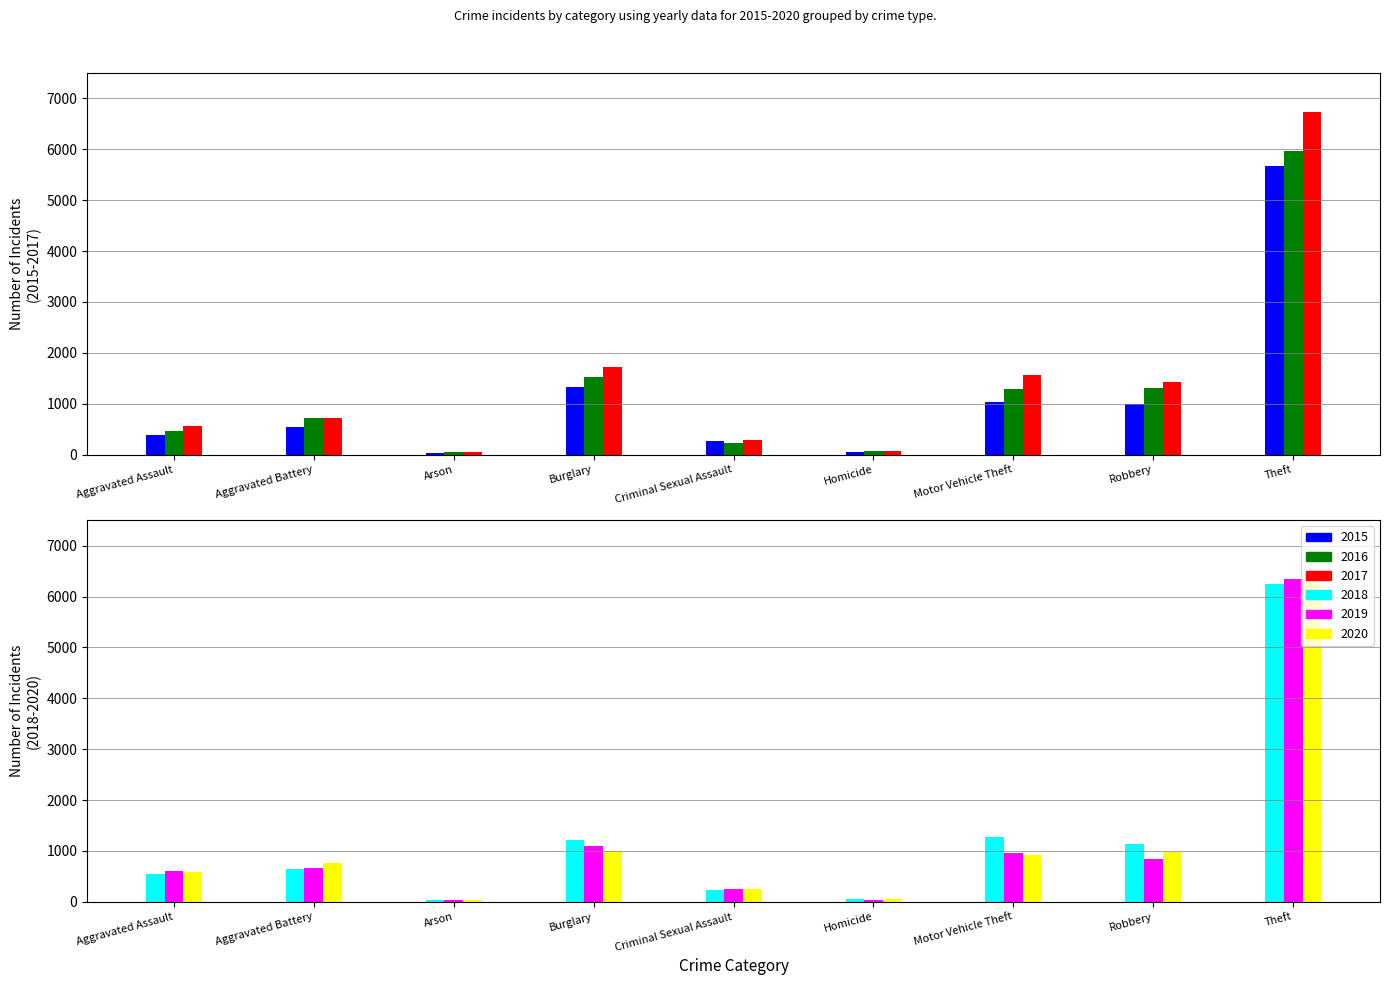

Read the 2017 value at Theft.

6736